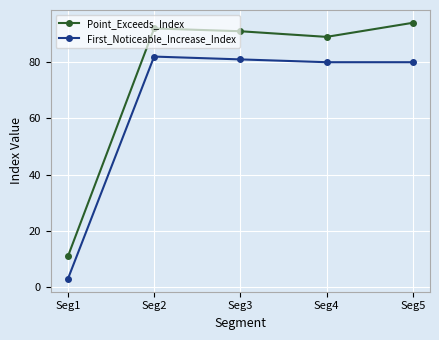

At how many categories does at least one series exceed 35?

4